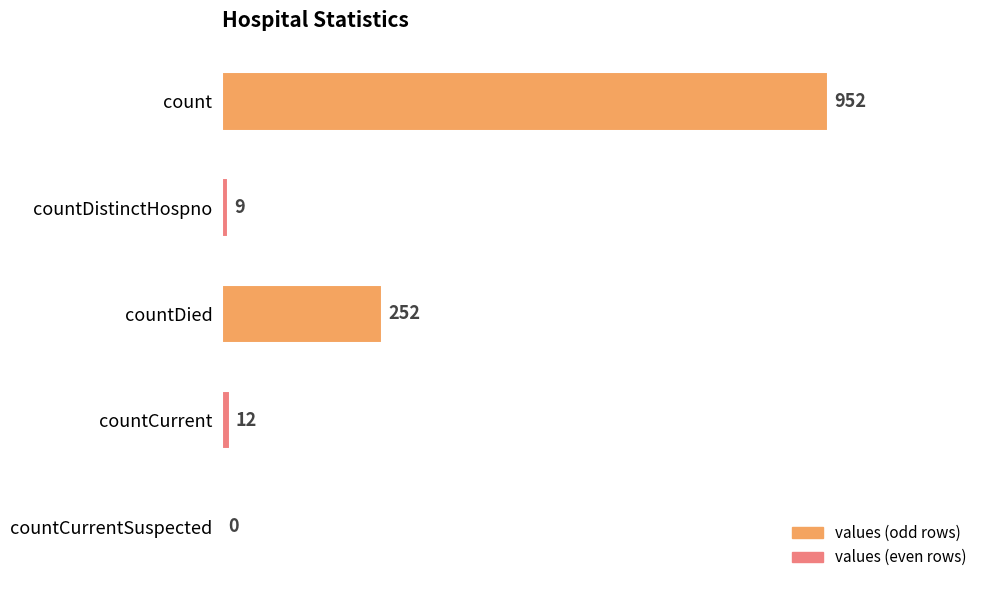

What is the sum of all values?

1225